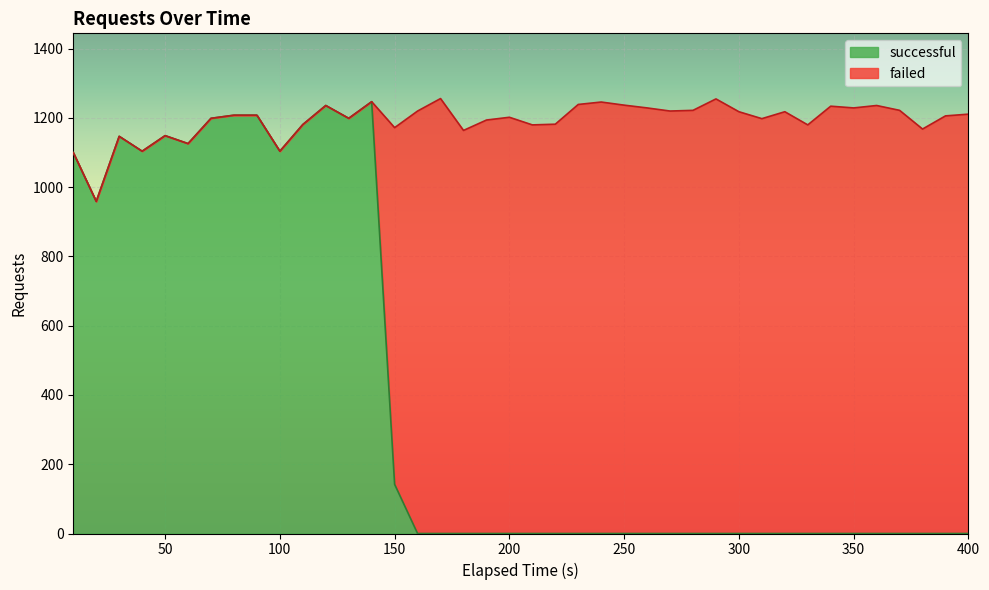

Does the chart display data point markers on the line(s)?

No